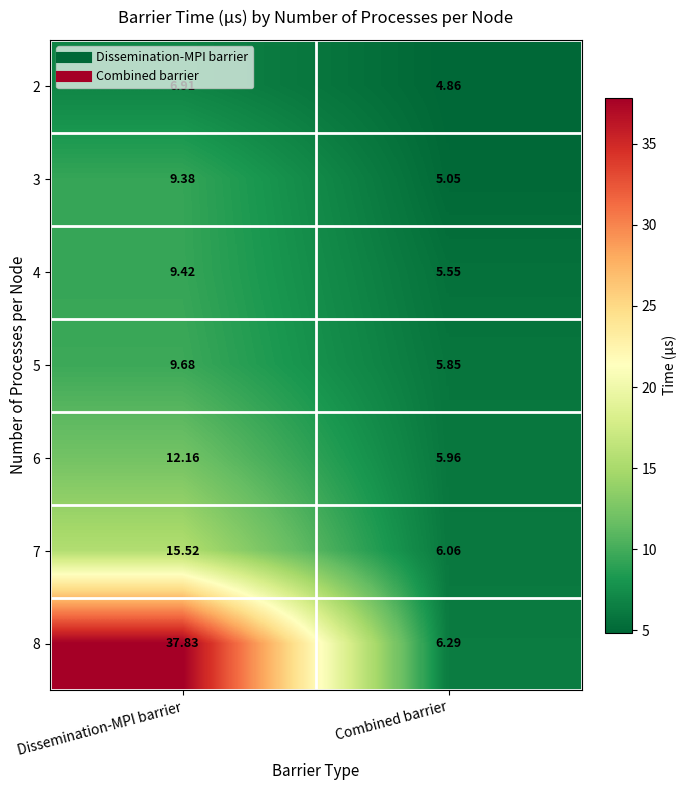

At which category does the chart reach its peak across all series?

Dissemination-MPI barrier